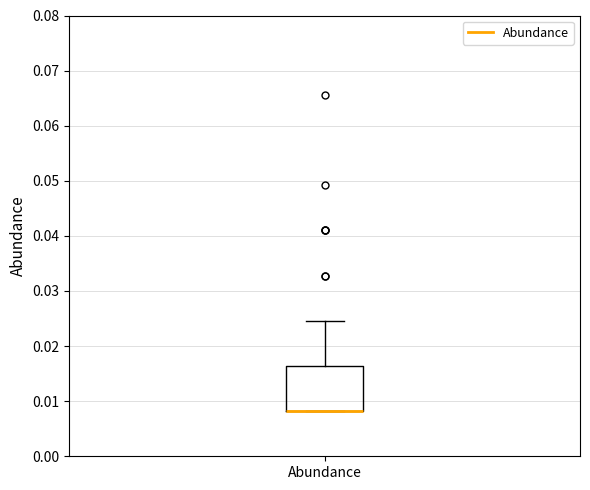

Read this box plot against the y-axis: the position of the median line, the range covered by the box, and the ends of both whiskers. The values are not printed on the chart, so give them approximately, as read against the axis.

median 0.008 (drawn on the box's lower edge), box 0.008 to 0.016, whiskers 0.008 to 0.025